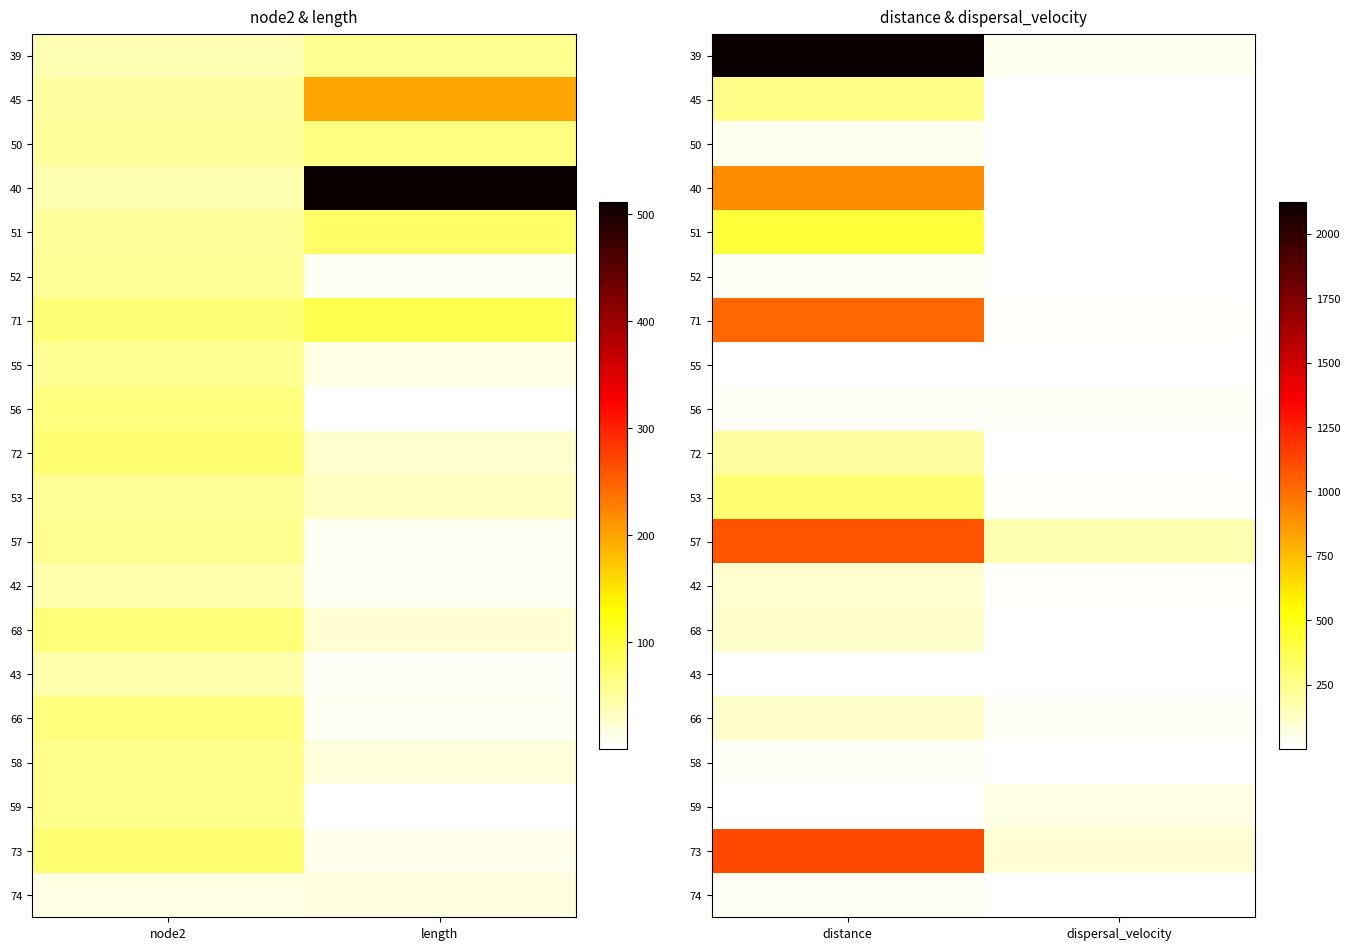

At distance, list the series in order from smallest to largest.

43, 55, 59, 56, 58, 74, 52, 50, 42, 68, 66, 72, 45, 53, 51, 40, 71, 57, 73, 39